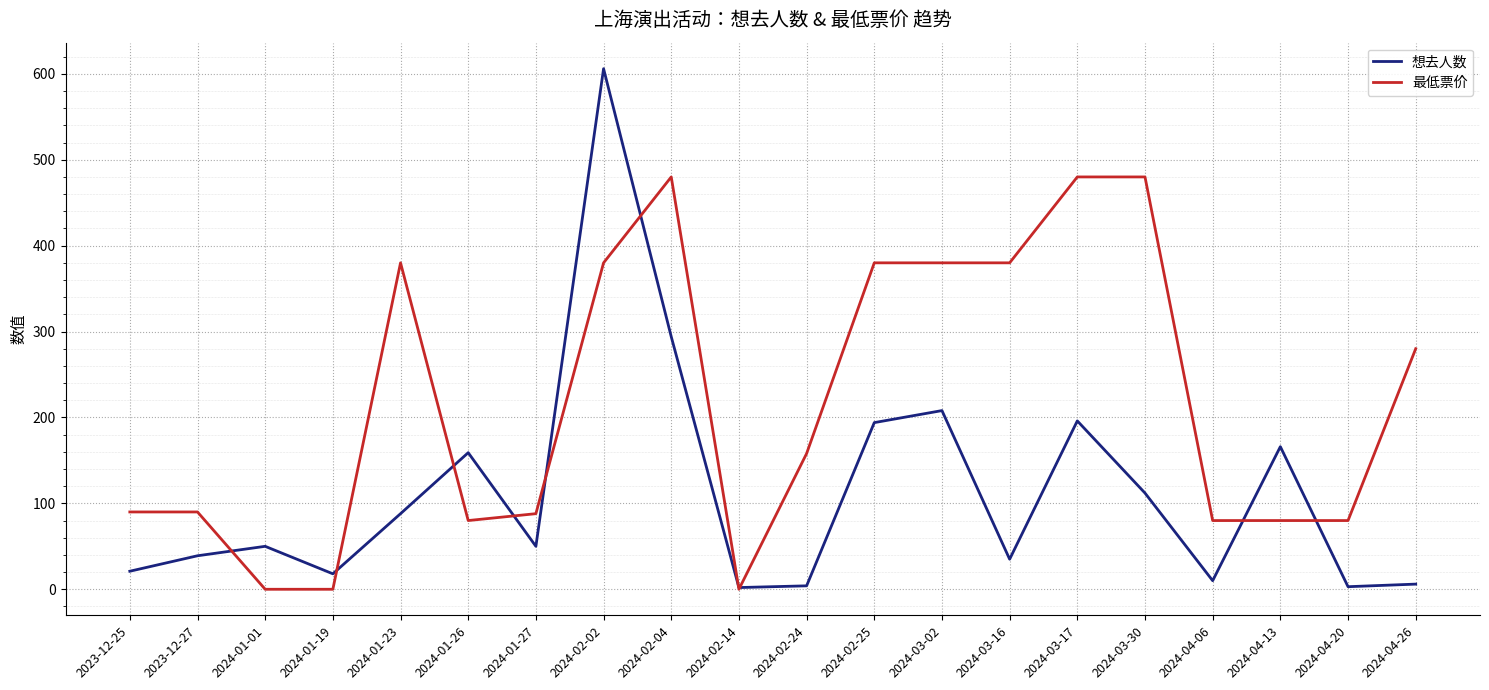

List the series in order of their overall mean, highest first.

最低票价, 想去人数